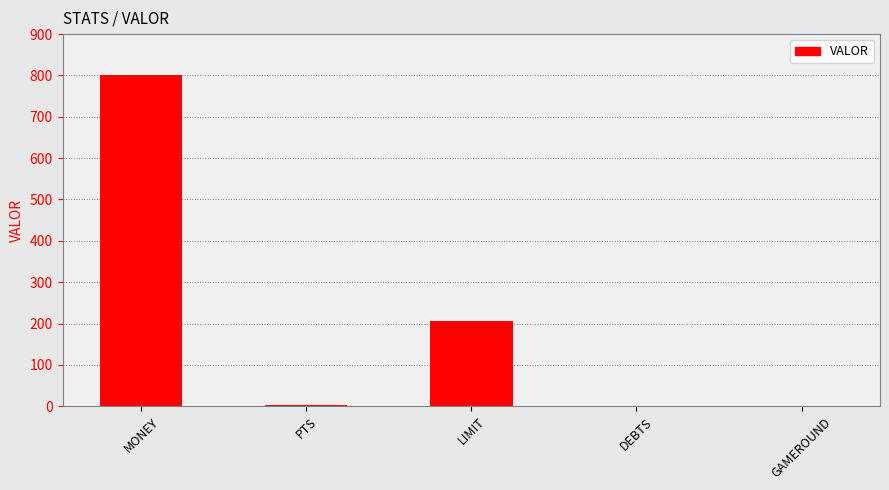

Are the bars horizontal?

No